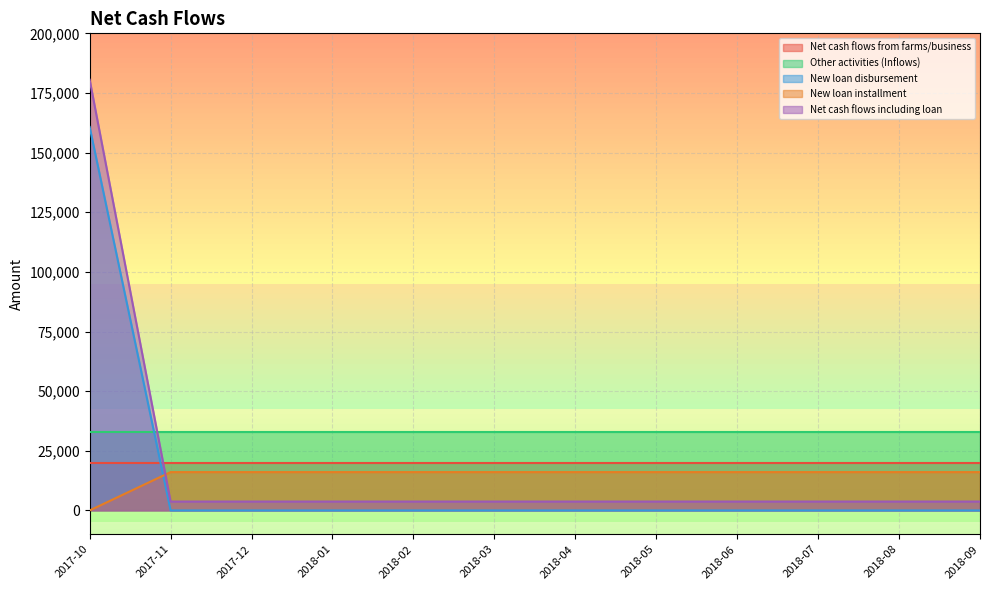

What is the spread (max minus min) of values at 2018-04?

33000.0